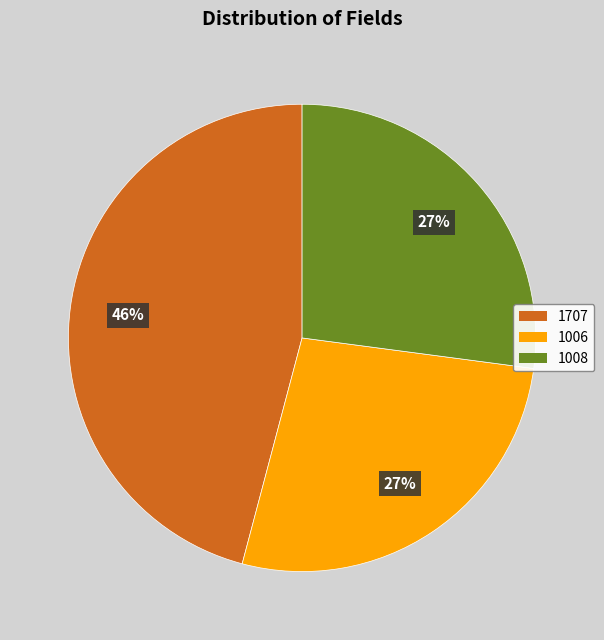

Is the sum of 1707 and 1006 greater than half?

Yes